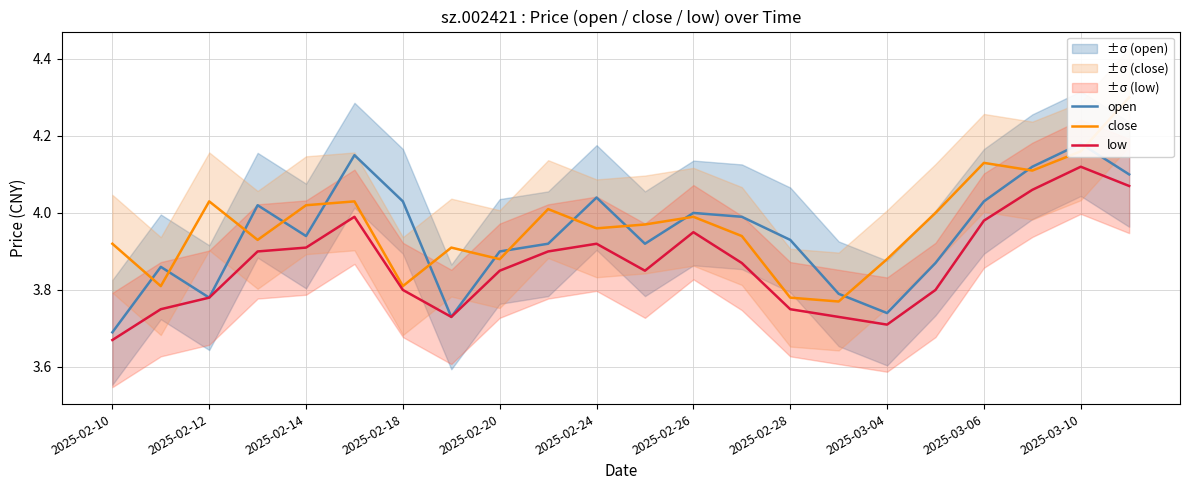

How many interior local peaks does the close series have?

6